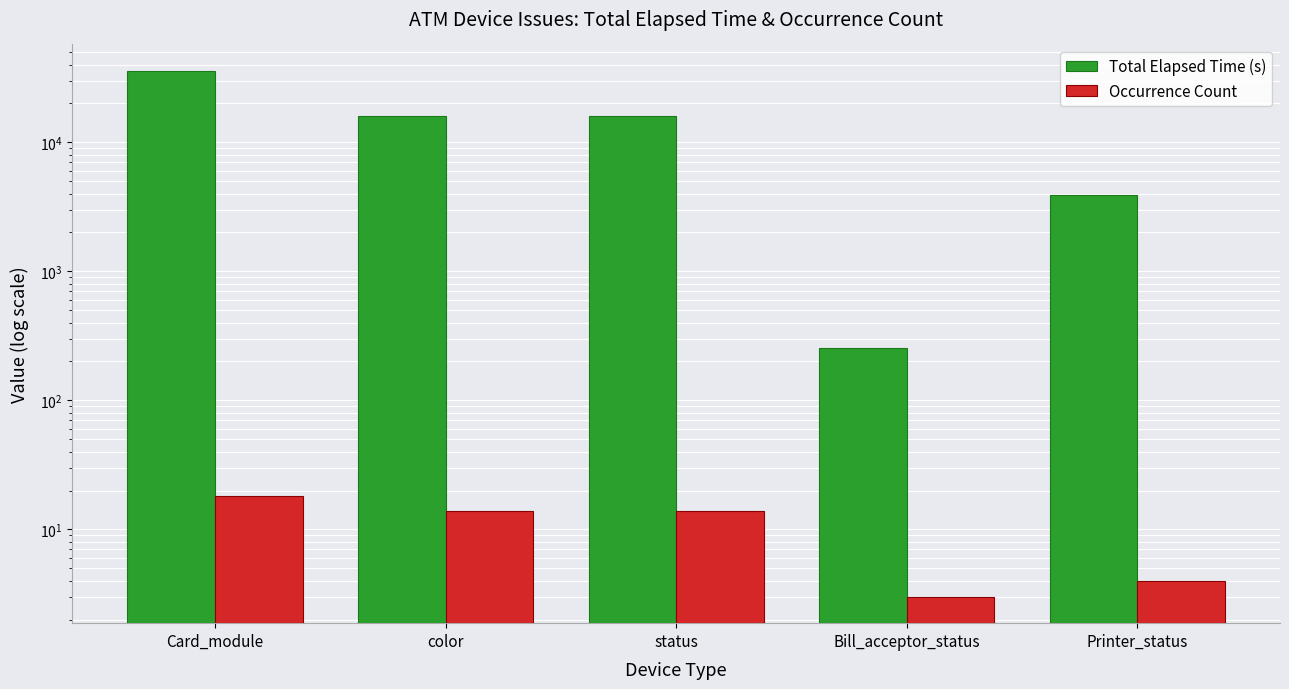

How many bars are there in total?

10